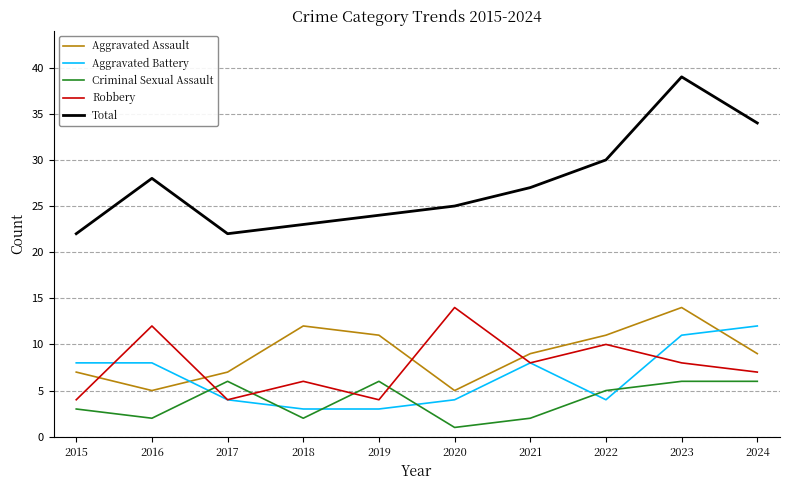

At which category is the sum across all series the highest?

2023